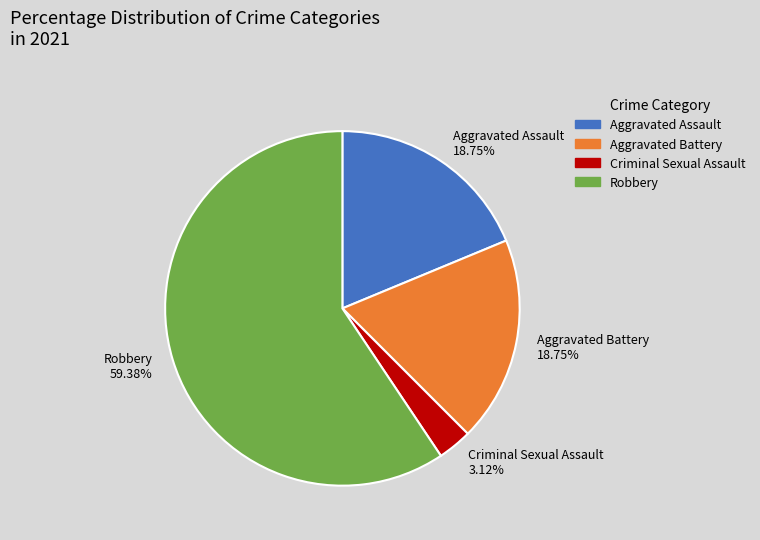

Is Robbery the majority of the pie?

Yes